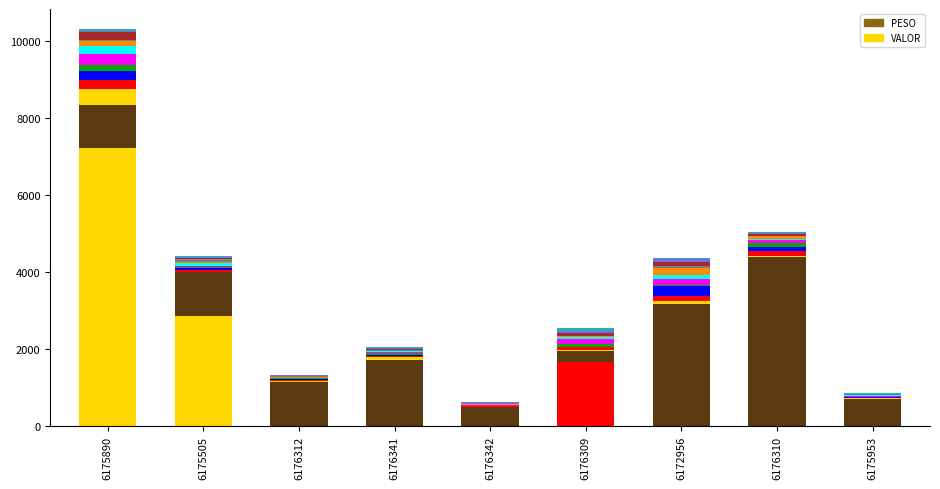

Reading left to right, extract all data points from this chart.

6175890=8350.0	6175505=3989.9	6176312=1132.9	6176341=1719.7	6176342=486.8	6176309=1939.3	6172956=3163.2	6176310=4376.2	6175953=698.1